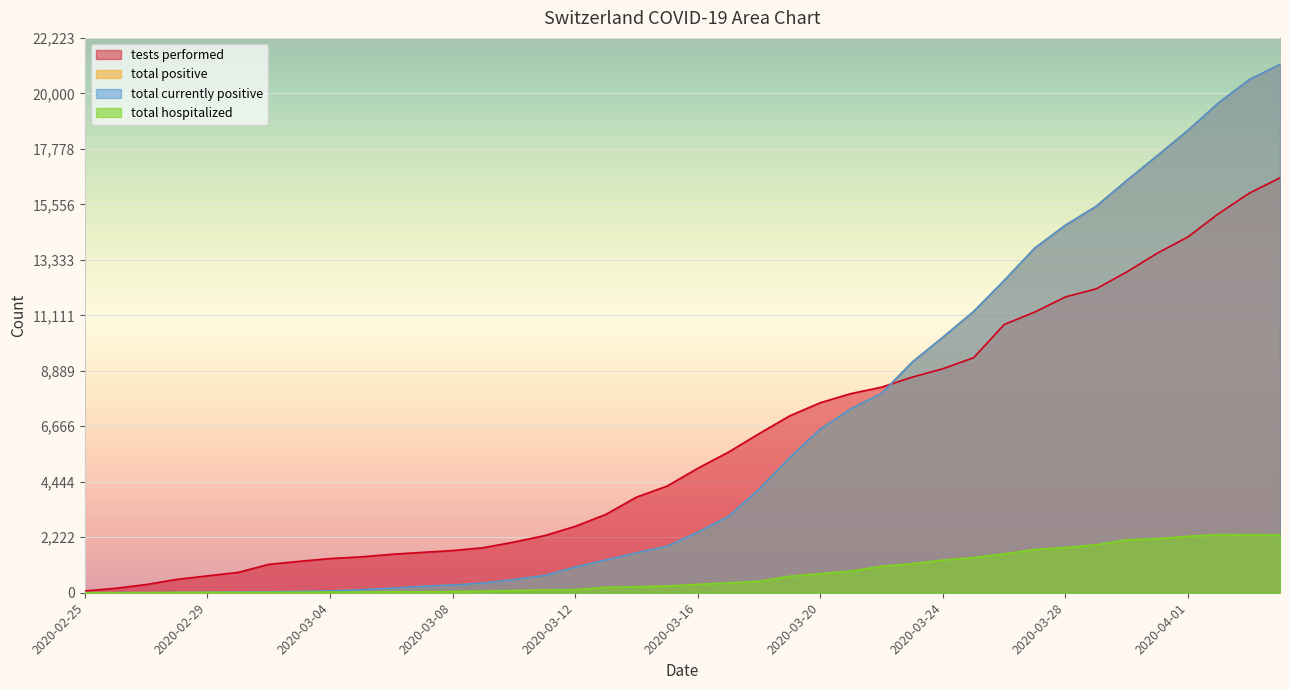

Count the number of data series in this chart.

4